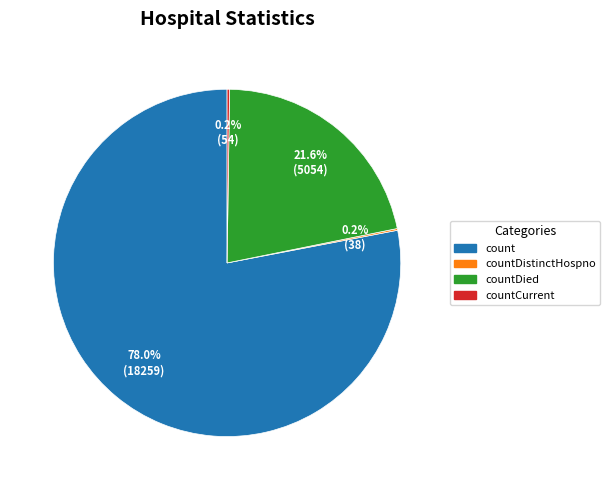

Does any single category account for the majority?

Yes